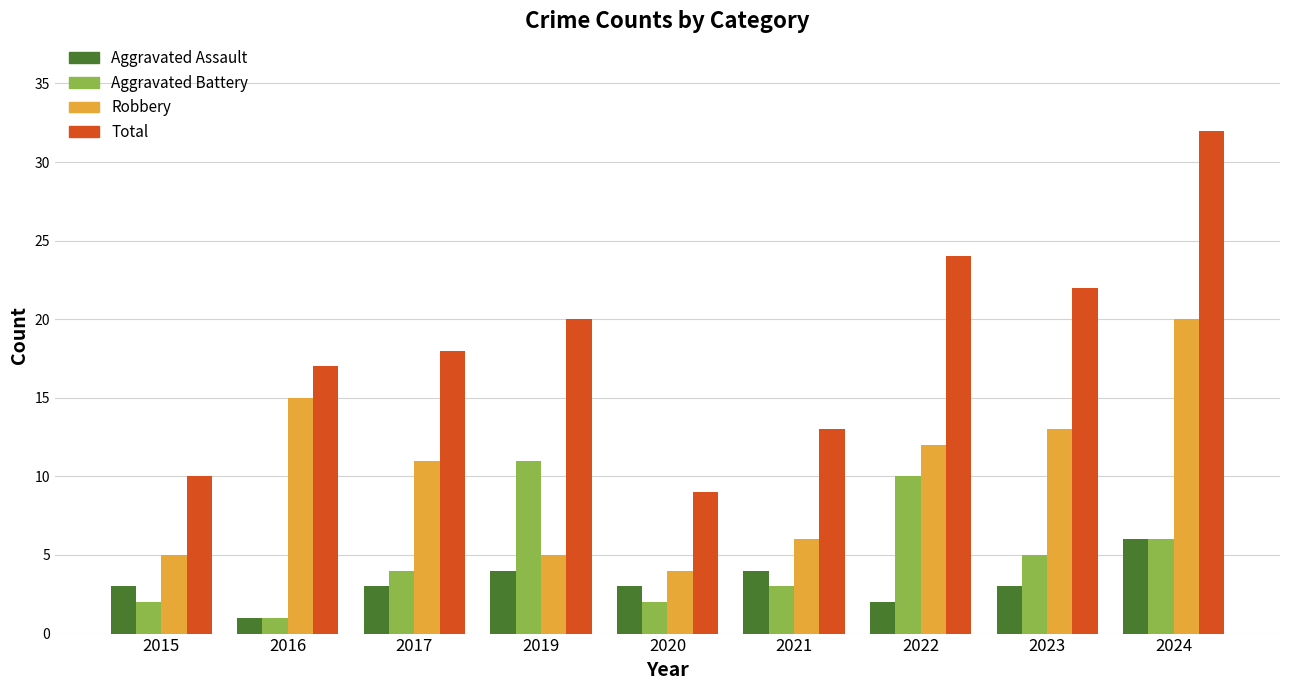

Reading left to right, what are all the values shown in this chart?

Aggravated Assault: 3	1	3	4	3	4	2	3	6
Aggravated Battery: 2	1	4	11	2	3	10	5	6
Robbery: 5	15	11	5	4	6	12	13	20
Total: 10	17	18	20	9	13	24	22	32